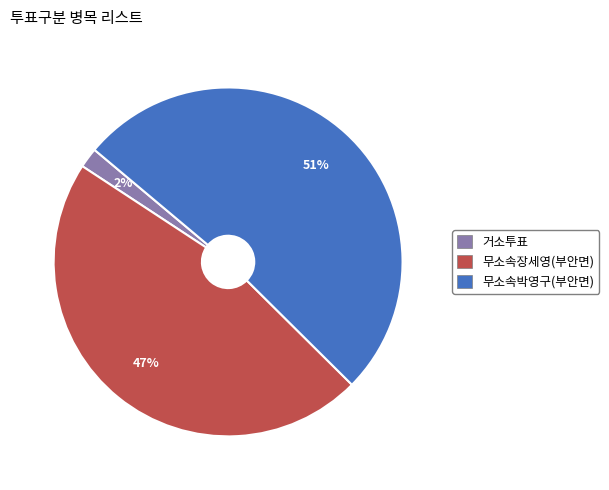

True or false: 무소속장세영(부안면) accounts for 47% of the total.

True